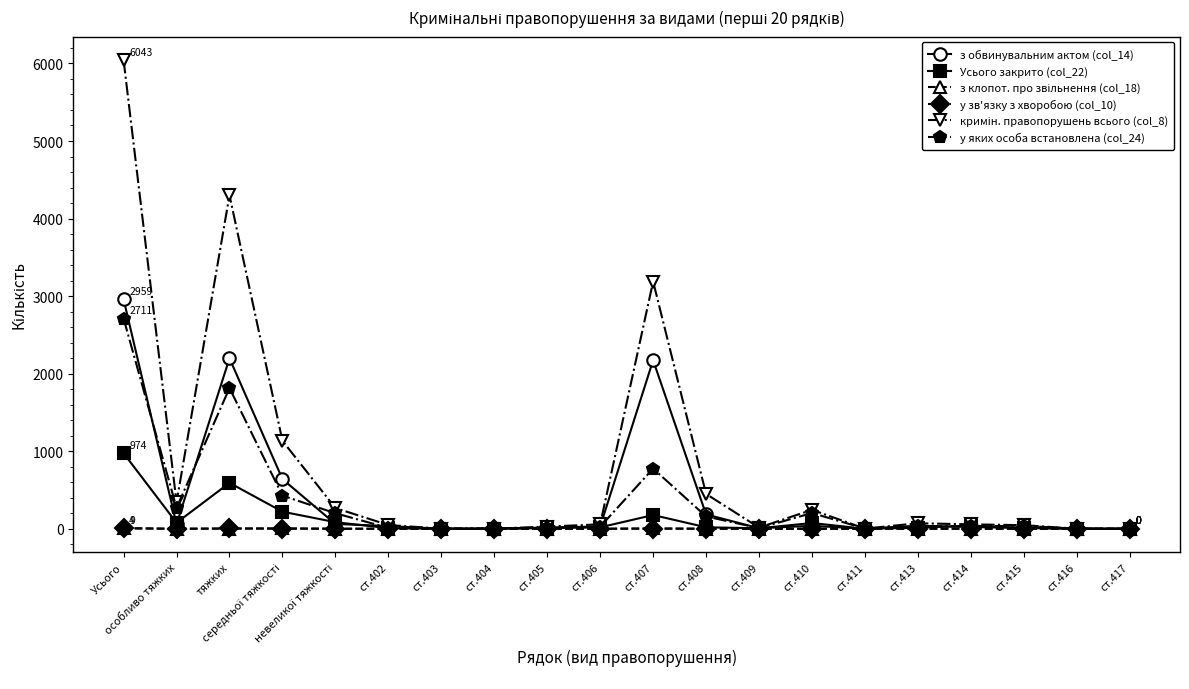

What is the label of the 2nd point from the right?

ст.416